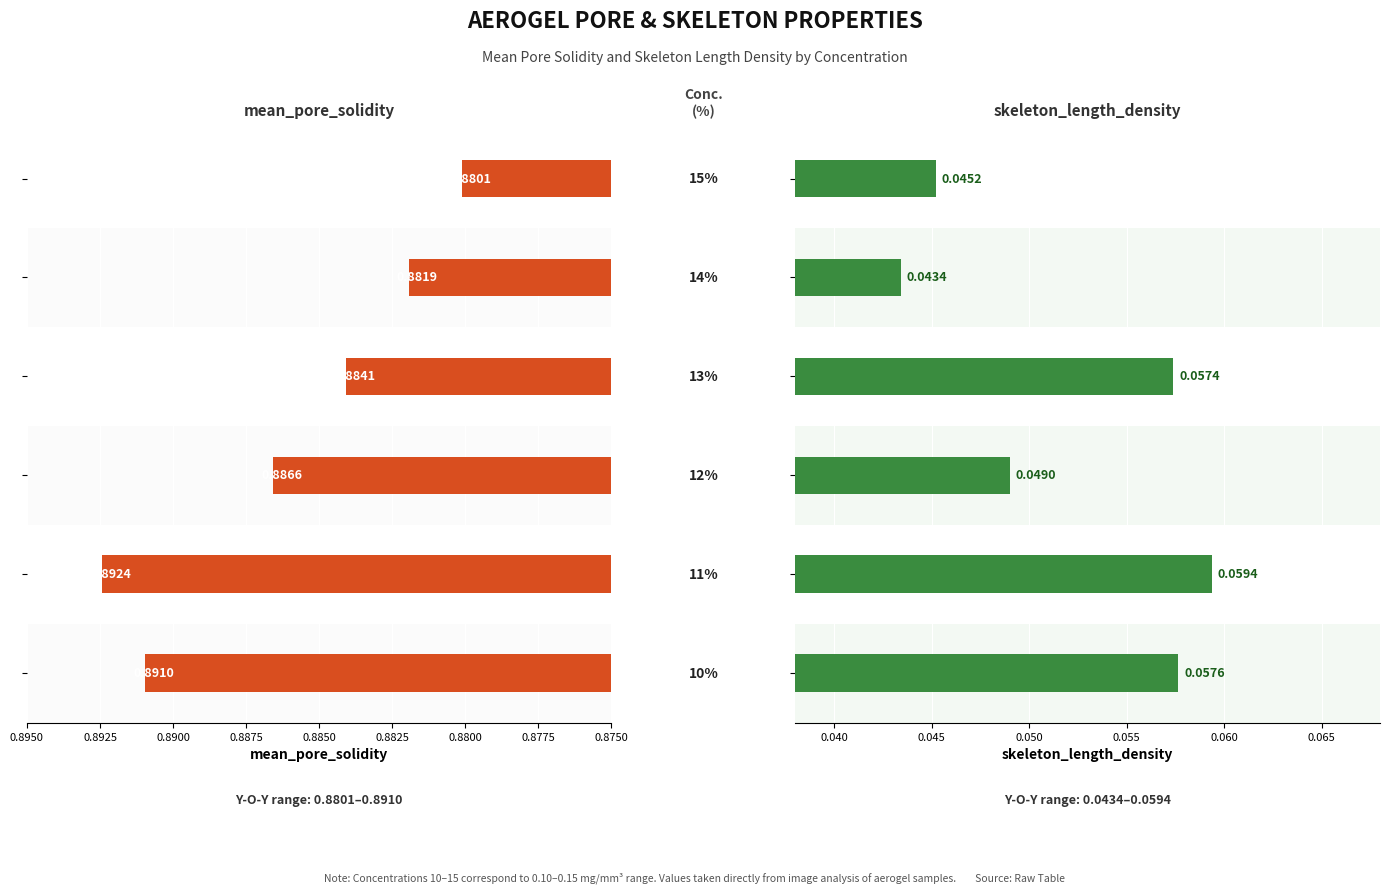

How many distinct data groups are displayed?

2